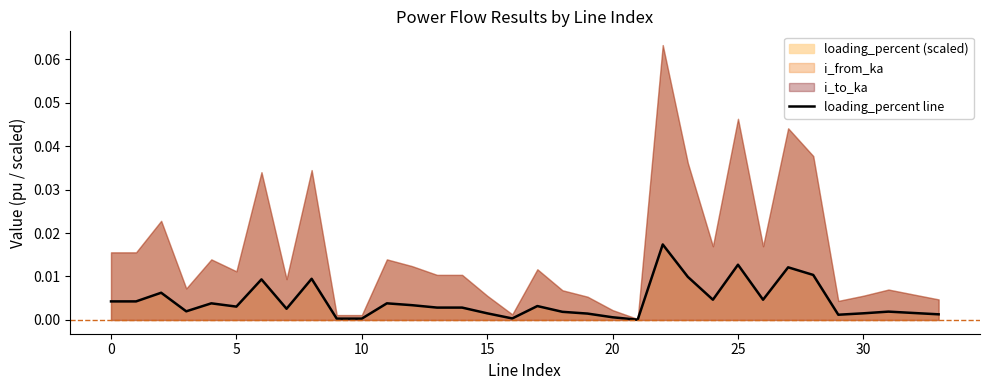

What is the sum of all values?

0.1